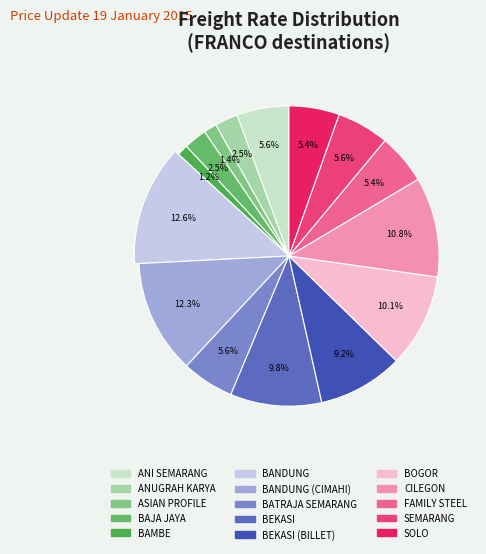

How many slices are in this pie chart?

15